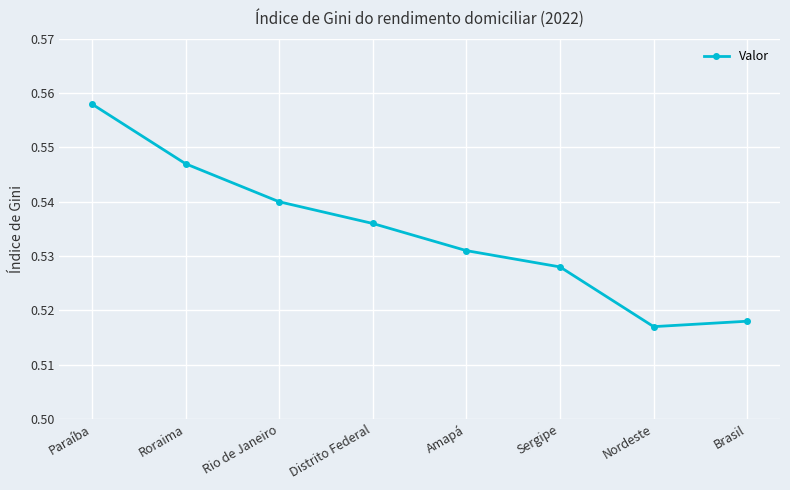

Is this an area chart (filled region under the line)?

No